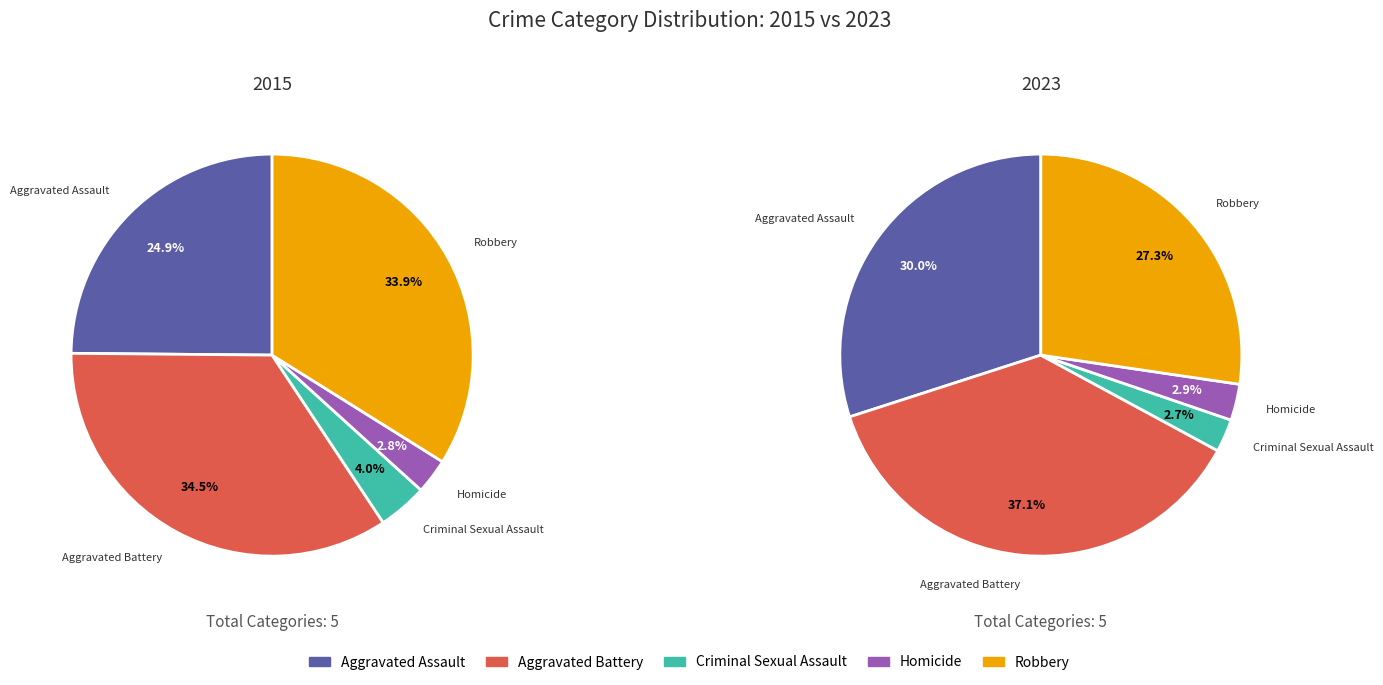

To the nearest percent, what is the combined percentage of Criminal Sexual Assault and Robbery?

30%